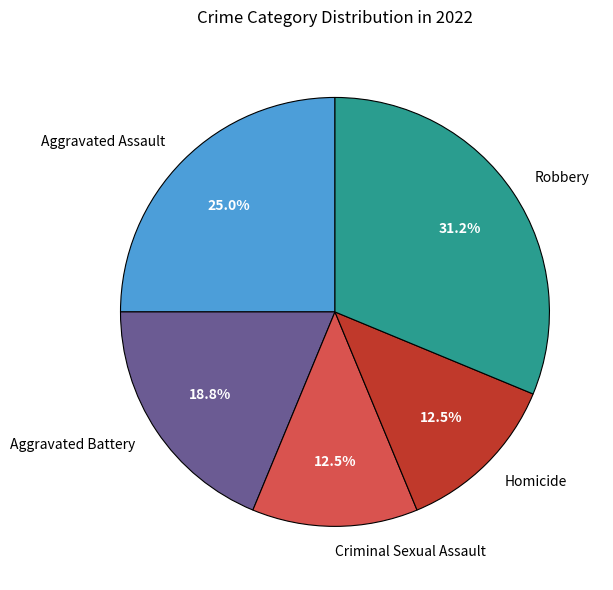

How many slices are in this pie chart?

5